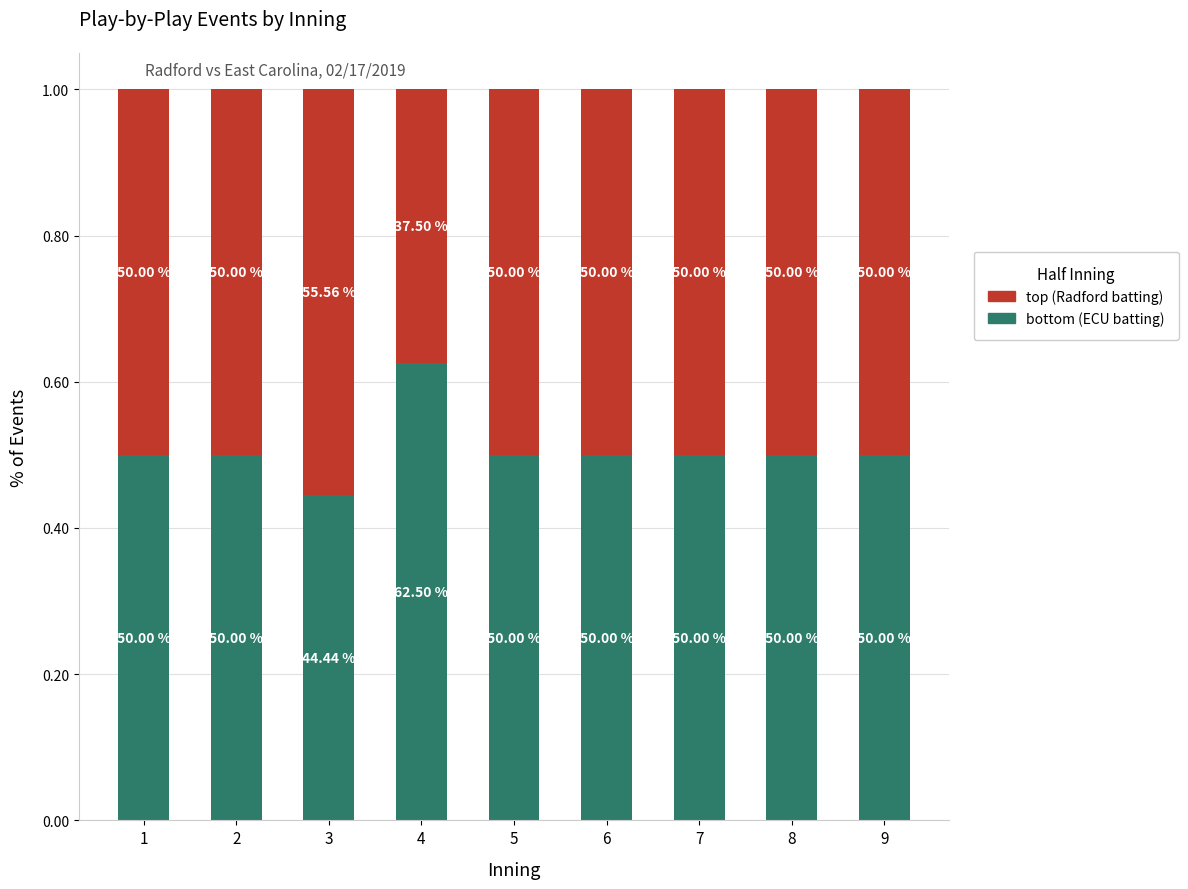

Does the chart contain any negative values?

No